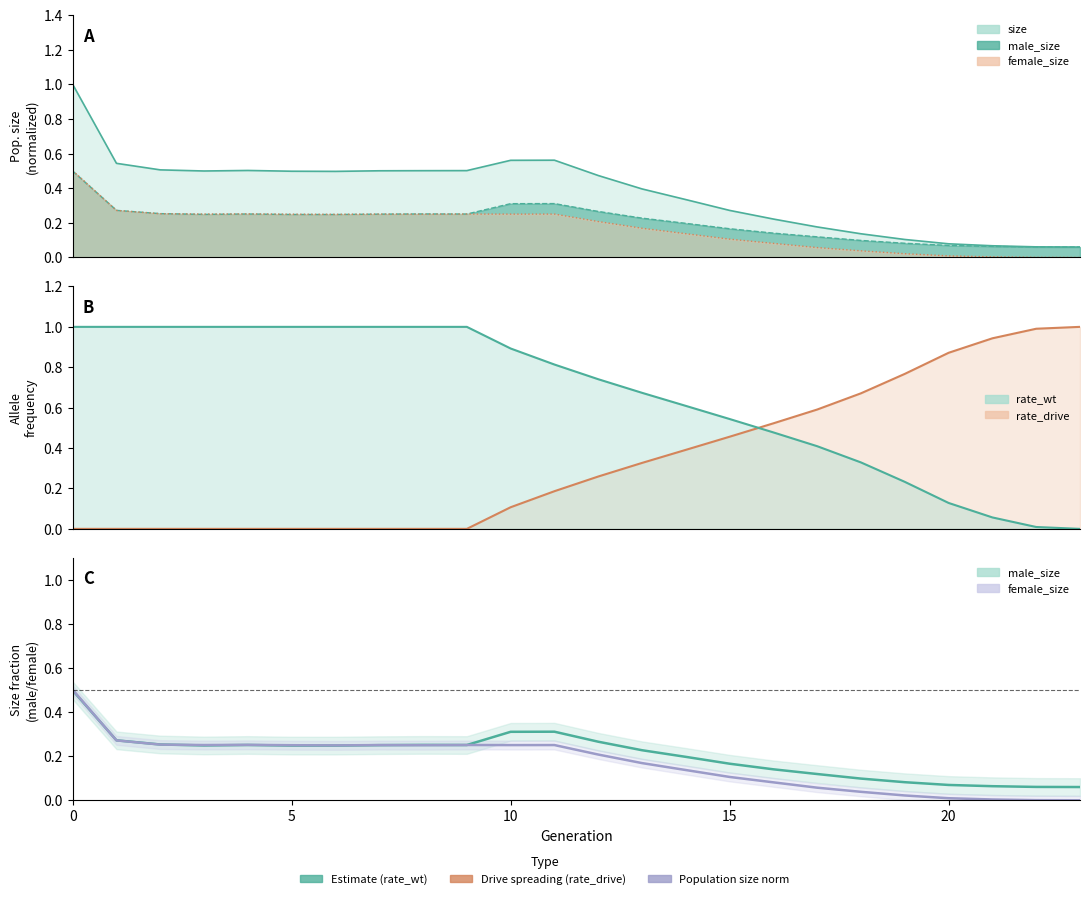

Which has a higher value, 5 or 3?

5